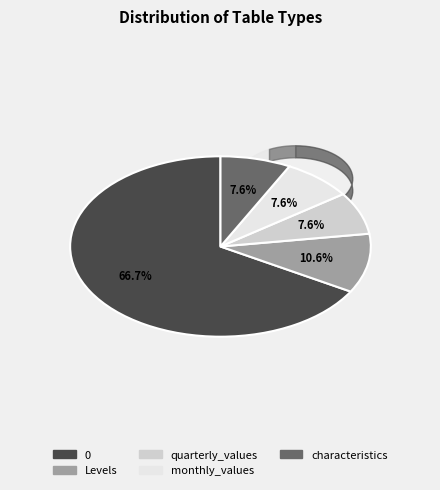

Rank the categories by value from highest to lowest.

0, Levels, quarterly_values, monthly_values, characteristics